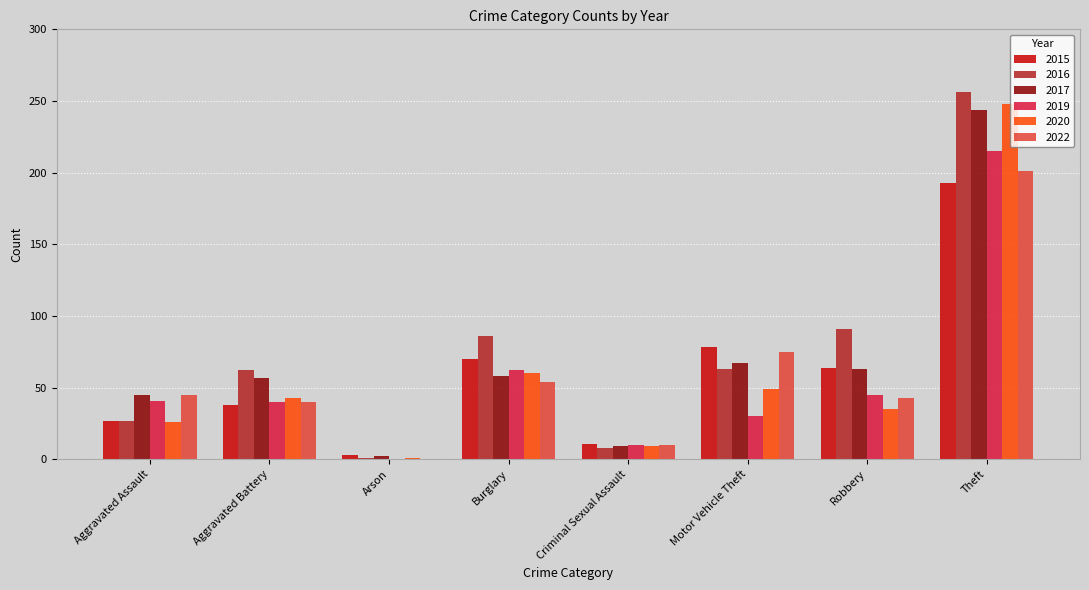

What is the sum of all 2020 values?

471